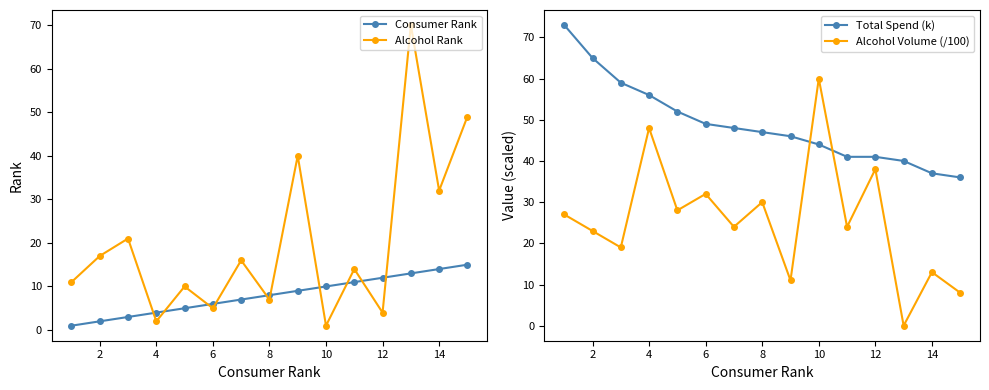

At which category does Alcohol Volume (/100) reach its first local peak?

4